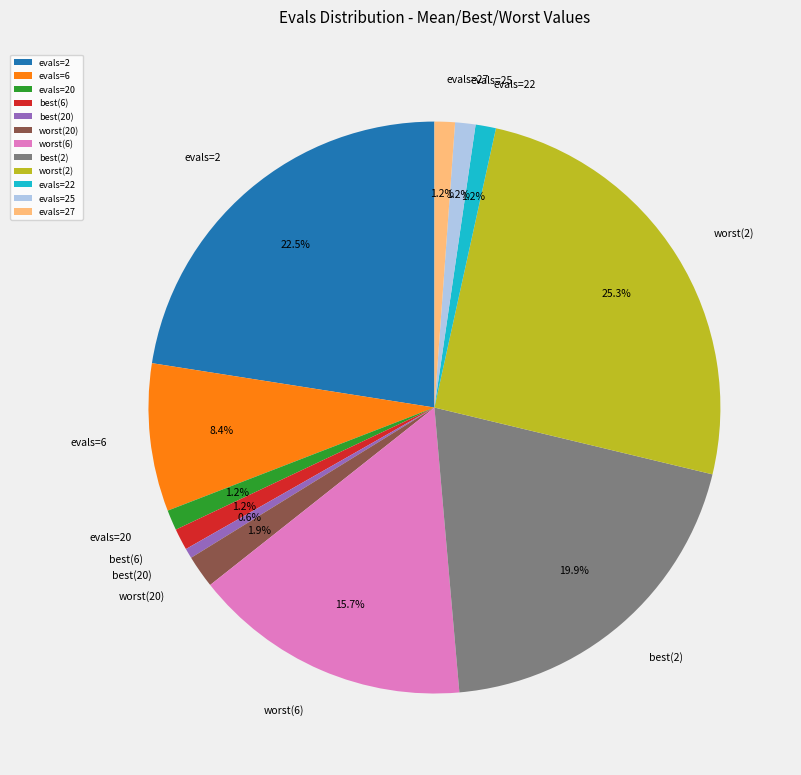

How many slices are in this pie chart?

12